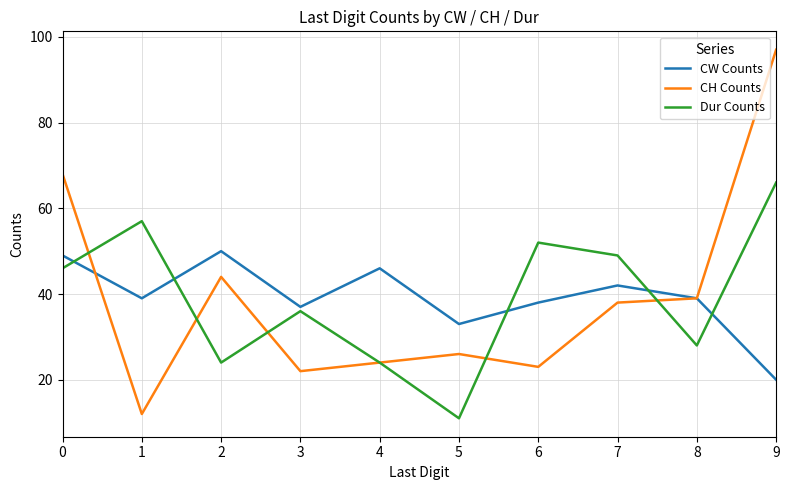

At which category does CH Counts reach its first local valley?

1